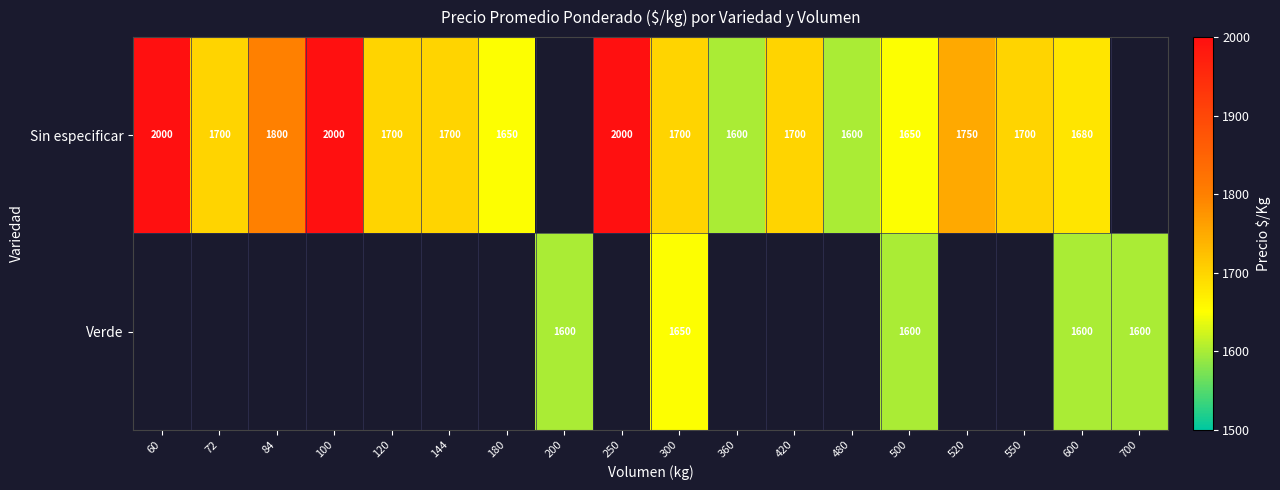

True or false: Sin especificar has a value of 2641 at 144.

False